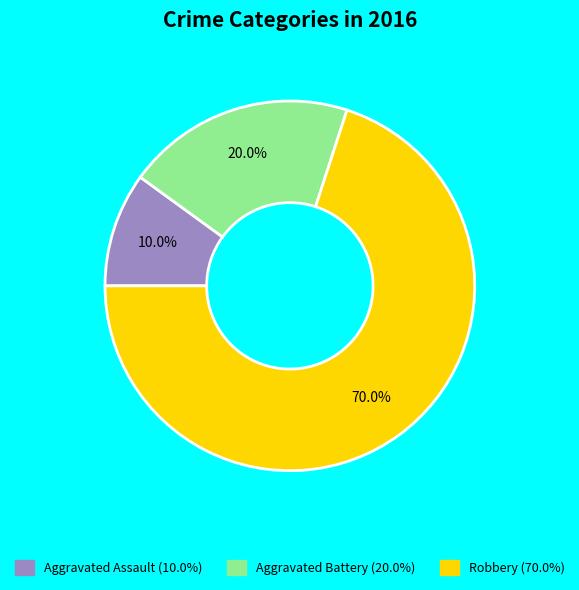

What is the majority slice?

Robbery